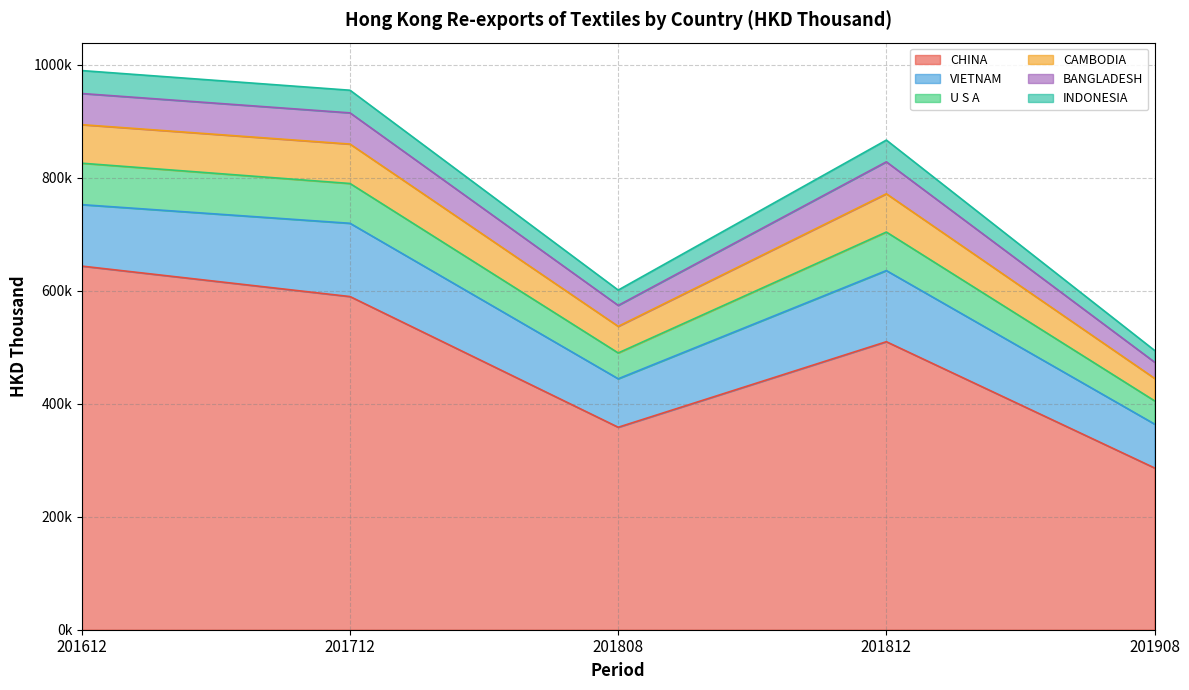

Which category has the highest value in the CHINA series?

201612